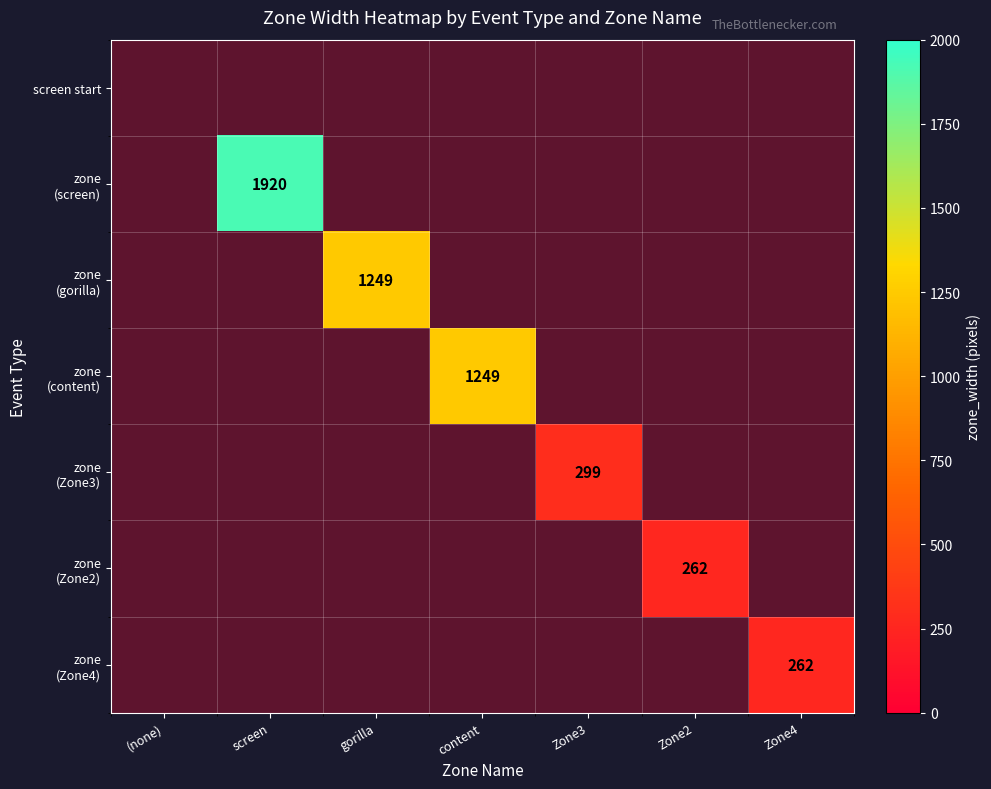

How many values in zone (content) are above zero?

1